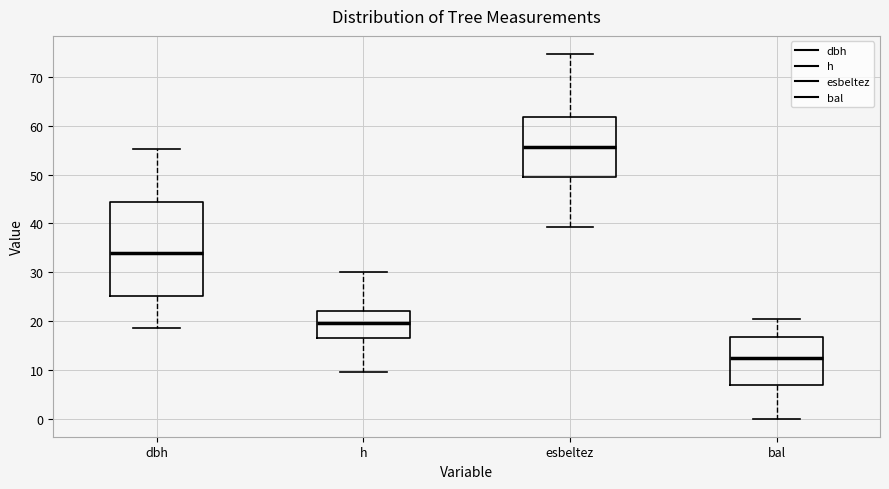

Which box has the highest median line?

esbeltez